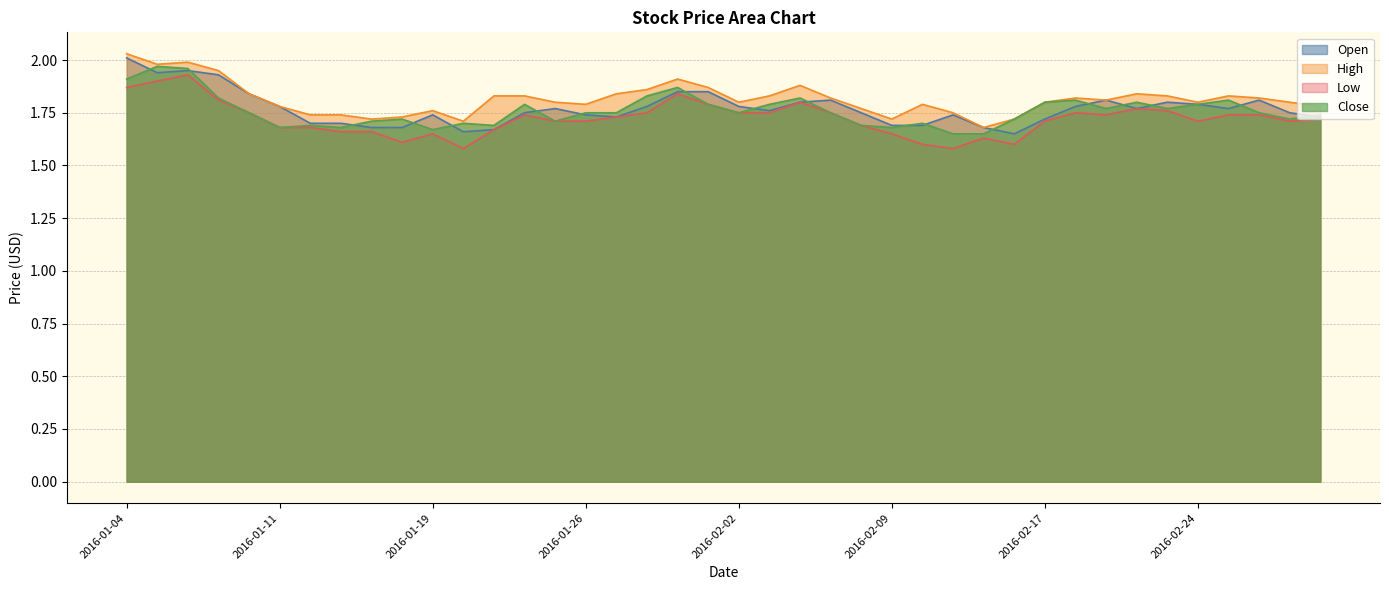

What is the maximum value for Close?

2.0